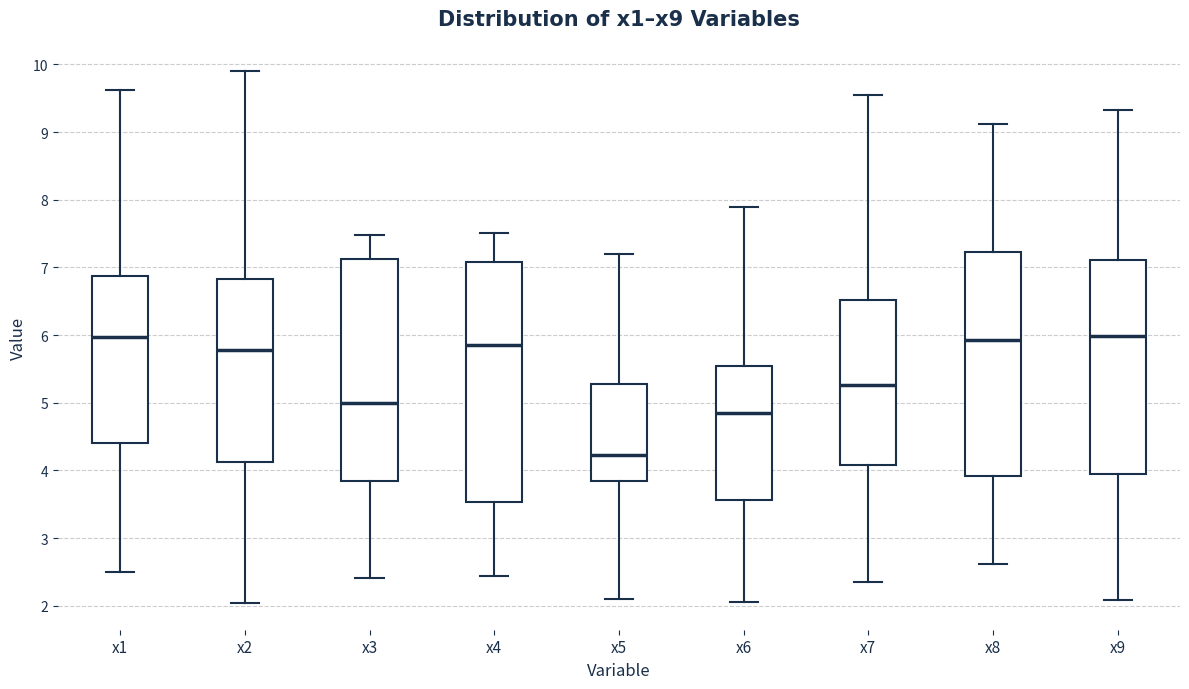

Where is the lower edge of the box for x3 on the y-axis? The values are not printed on the chart, so give them approximately, as read against the axis.

3.8